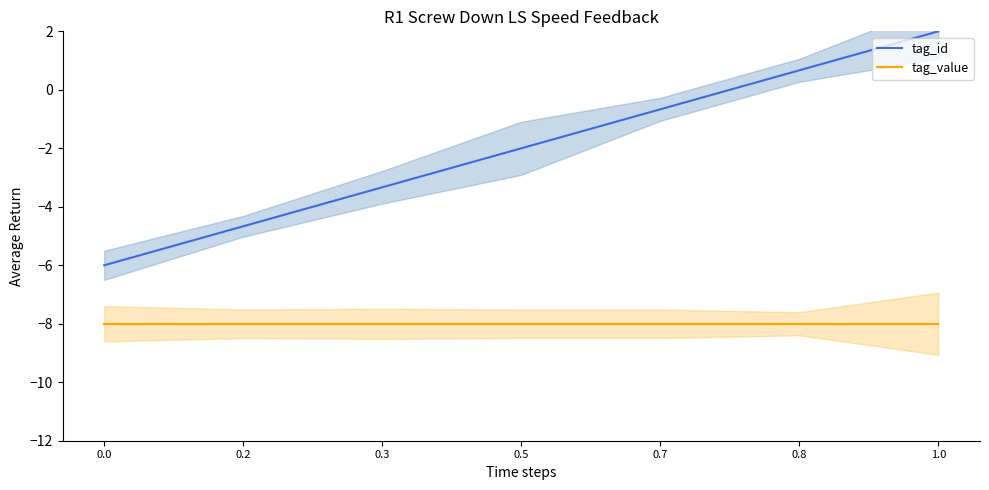

What is the label of the 5th point from the left?

0.7